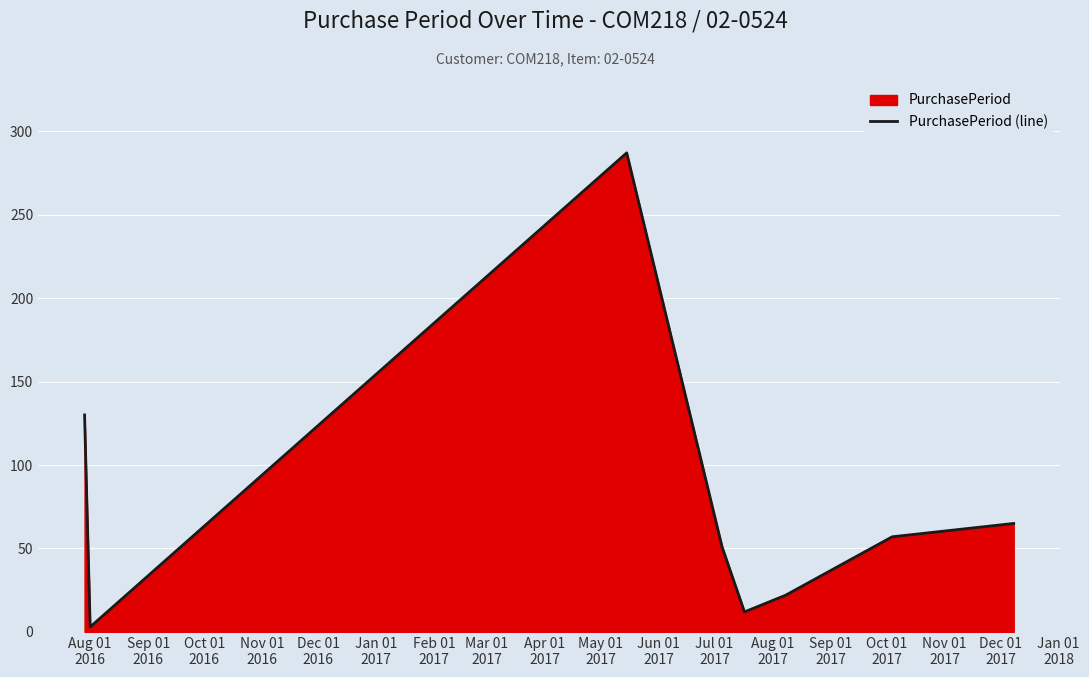

What is the difference between the maximum and minimum values?

284